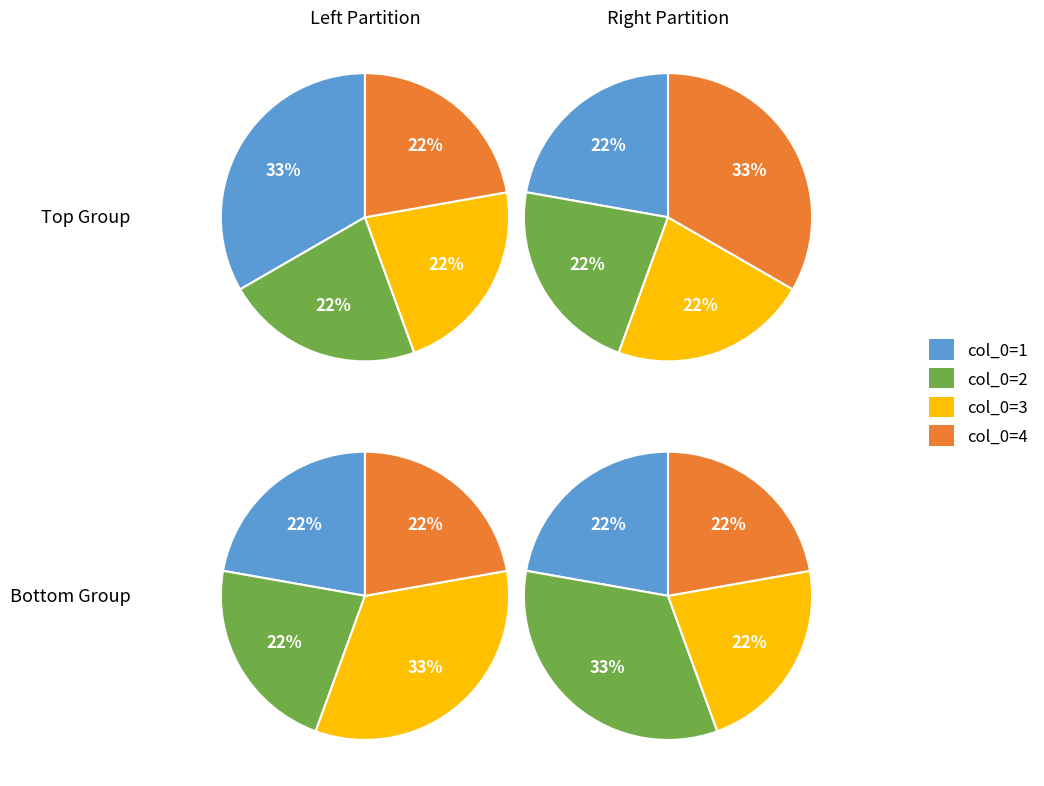

What is the smallest slice in the pie chart?

4